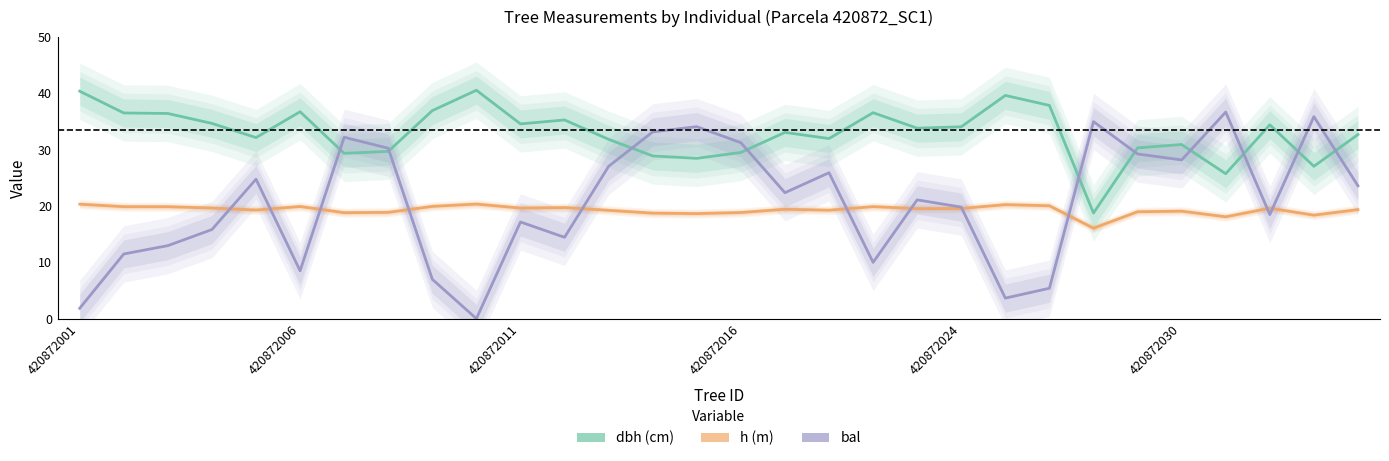

What is the total value across all series at 27?

72.5